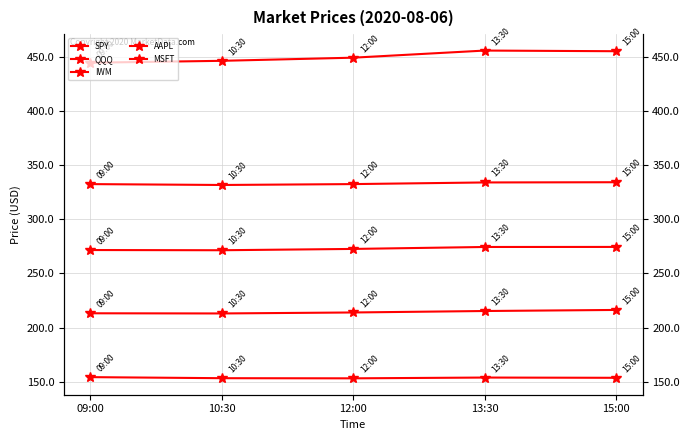

At which category is the sum across all series the highest?

15:00